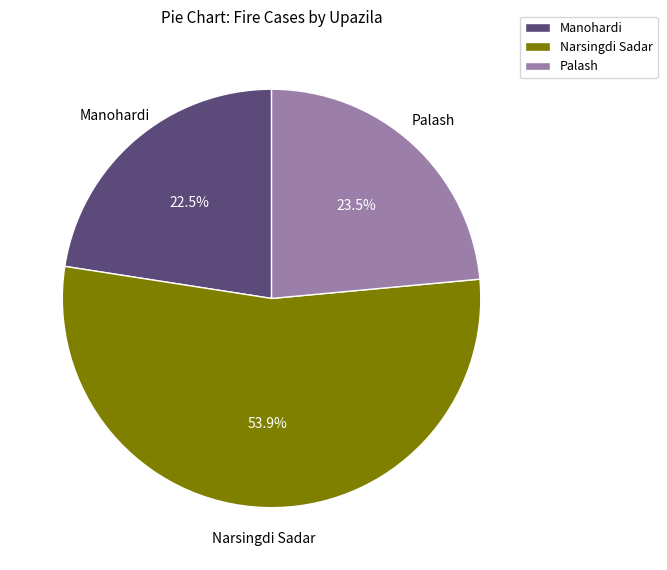

Count the number of slices in the pie.

3